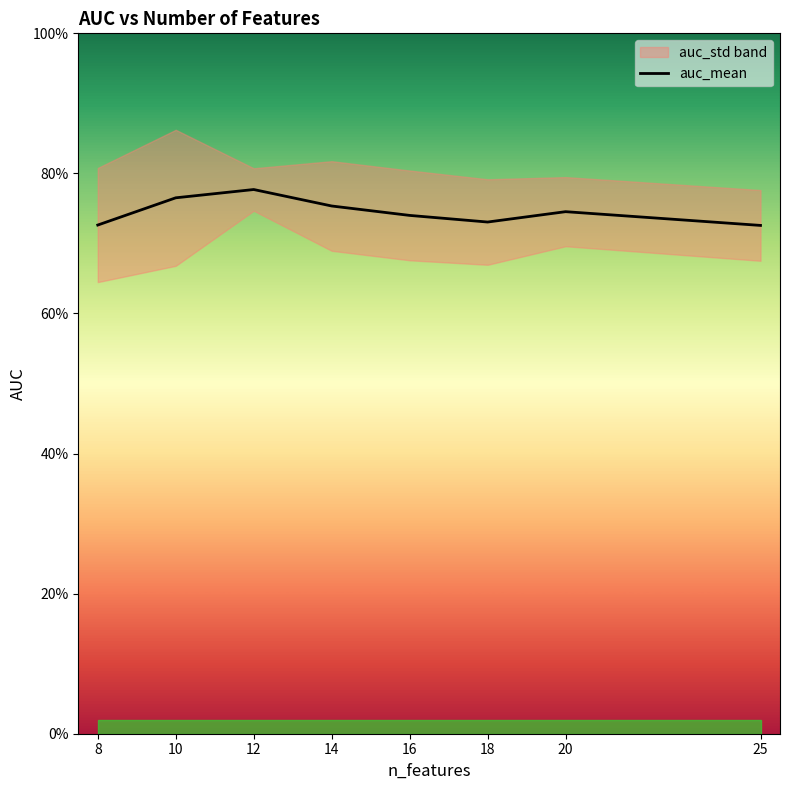

Between 20 and 14, which is larger?

14